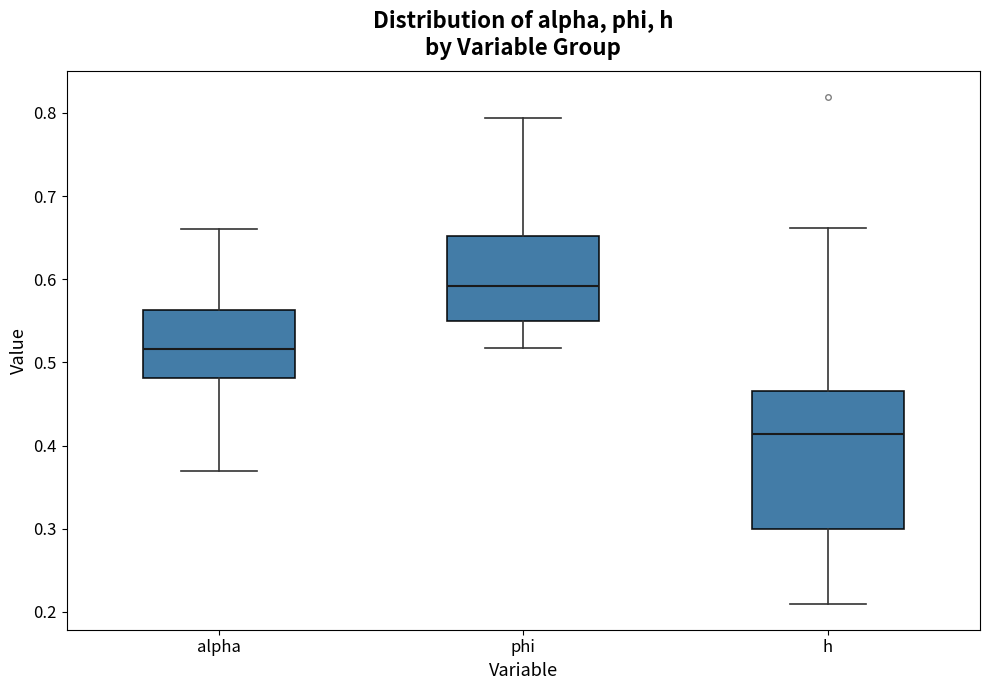

Where is the lower edge of the box for phi on the y-axis? The values are not printed on the chart, so give them approximately, as read against the axis.

0.55